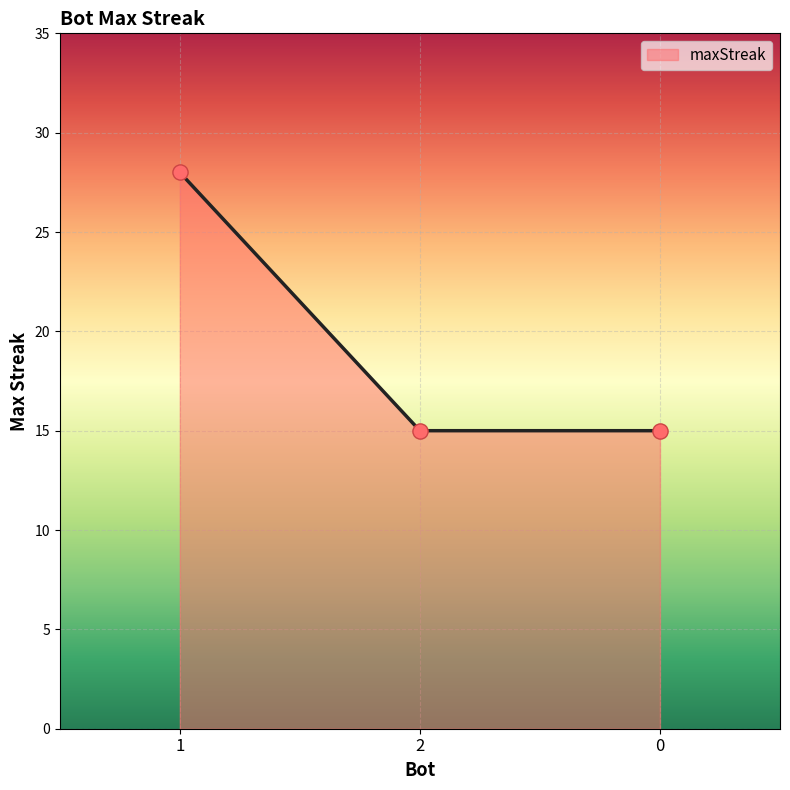

What is the change in value from 1 to 2?

-13